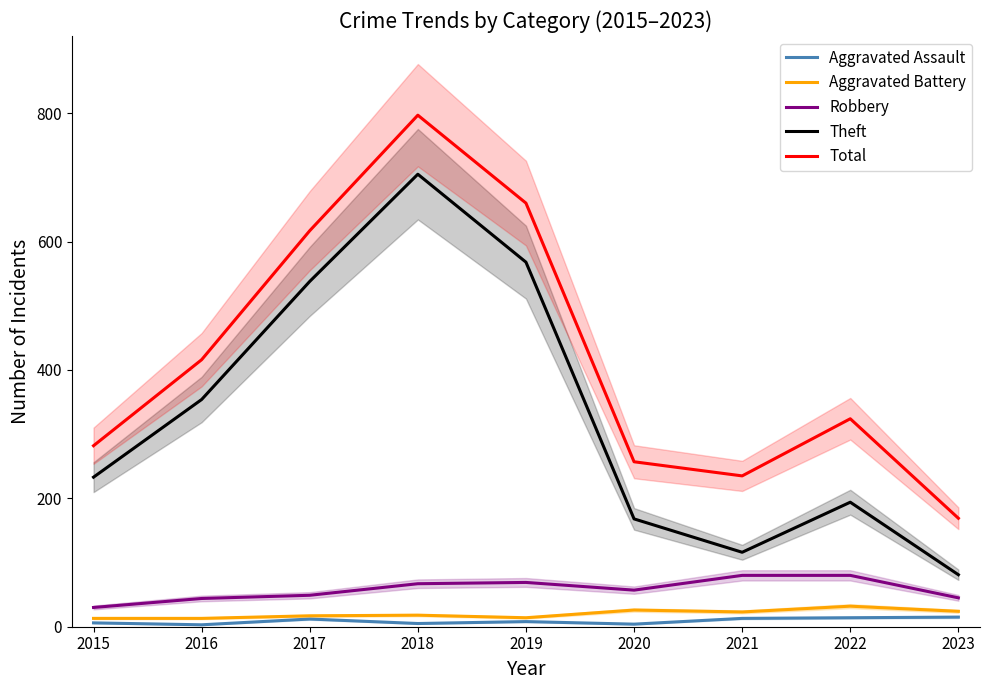

What is the smallest value displayed?

3